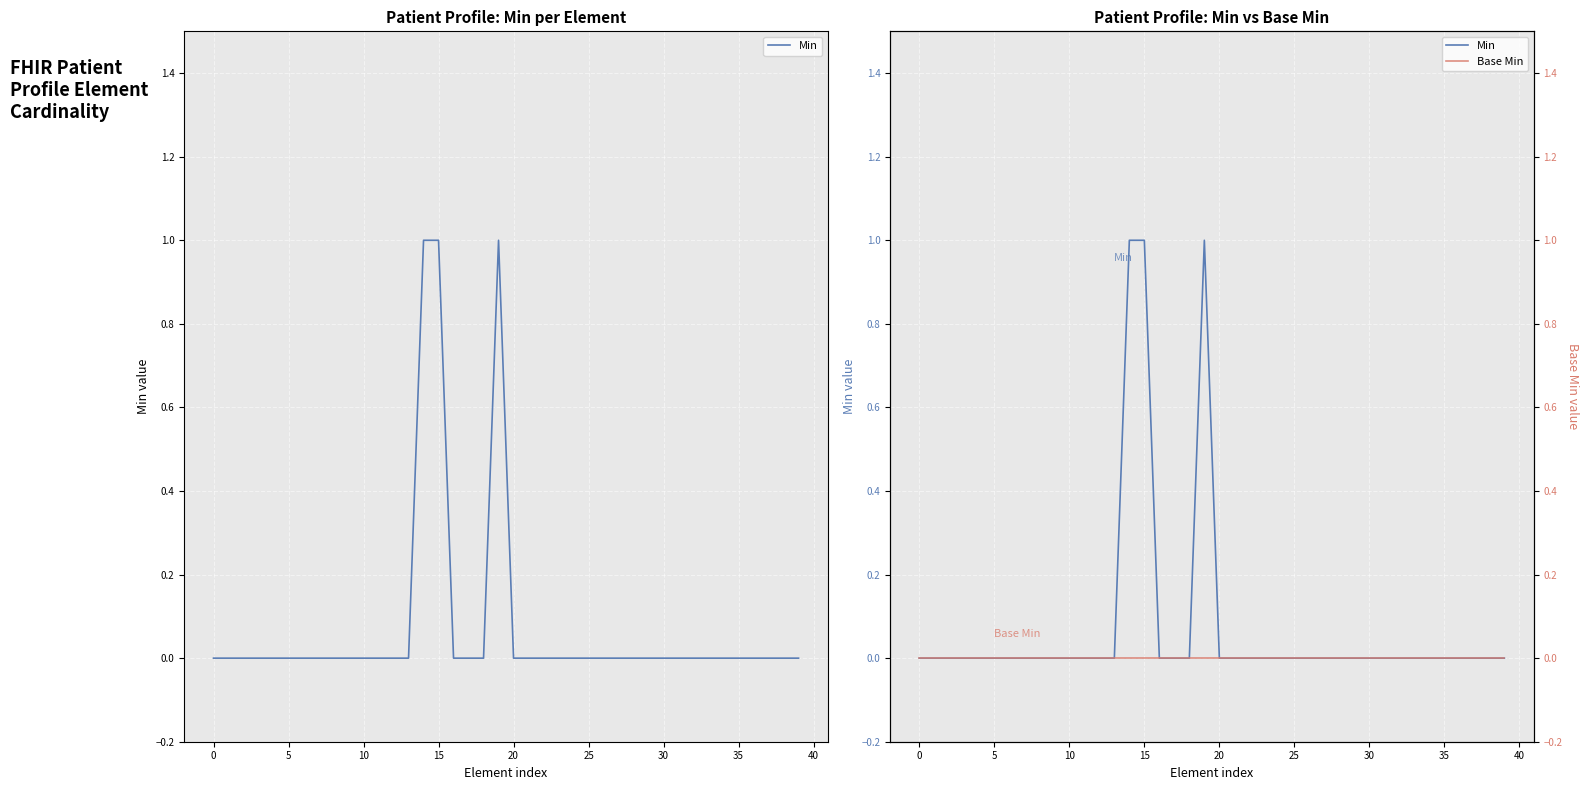

What are all the series names shown in the legend?

Min, Base Min